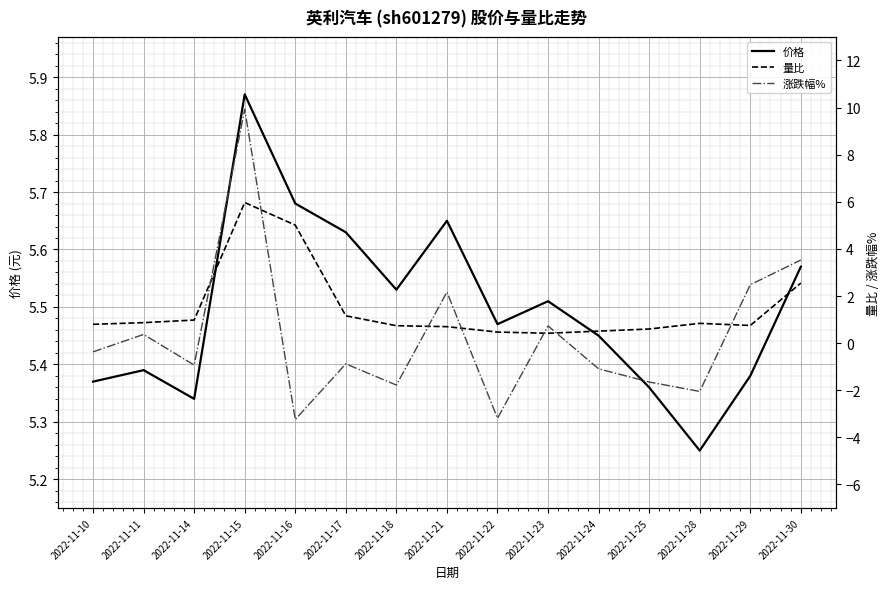

What is the sum of the 涨跌幅% values at 2022-11-24 and 2022-11-23?

-0.4